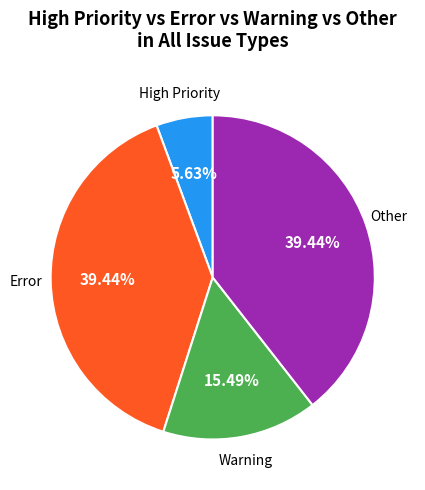

How many slices are in this pie chart?

4